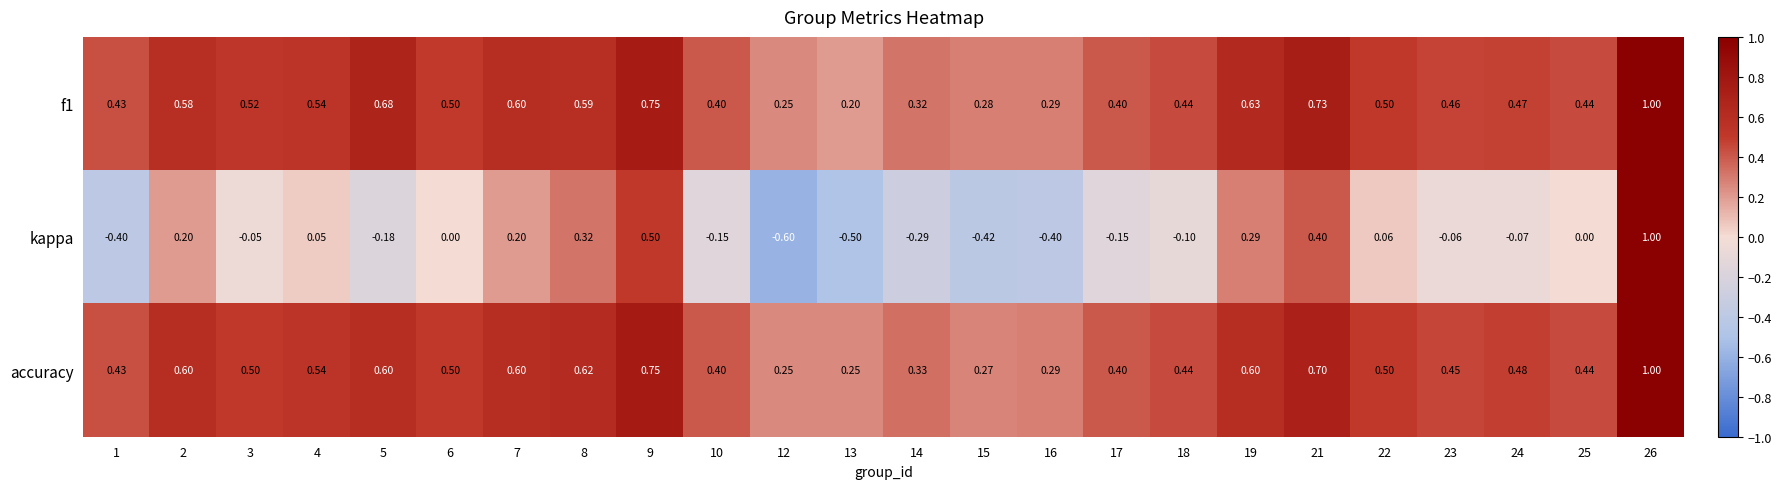

Which series has the widest spread of values?

kappa